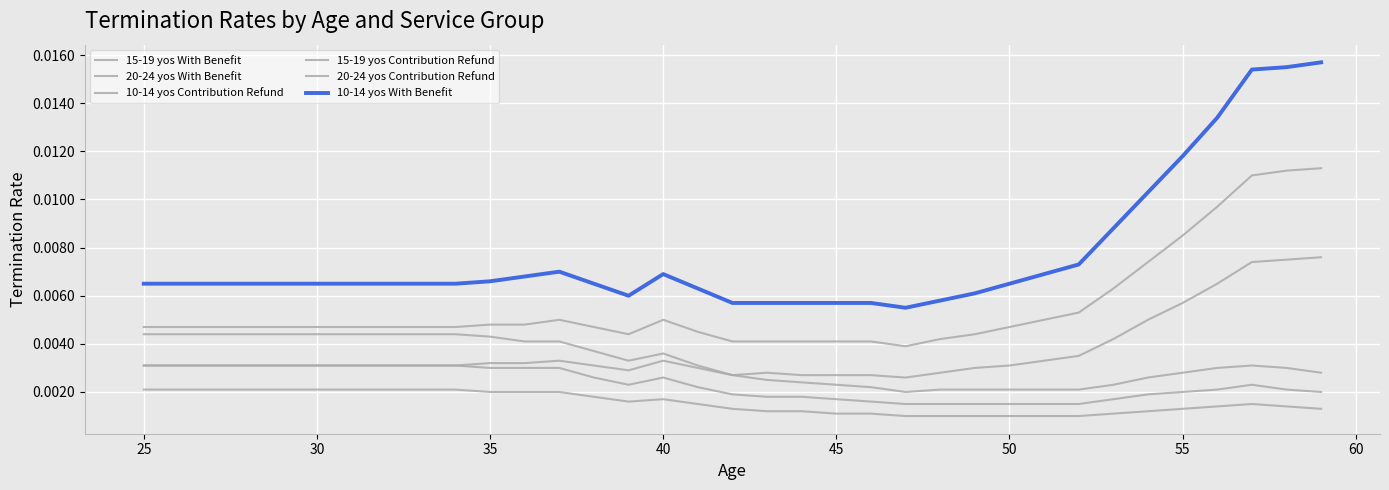

Where is the first local maximum for 10-14 yos Contribution Refund?

40